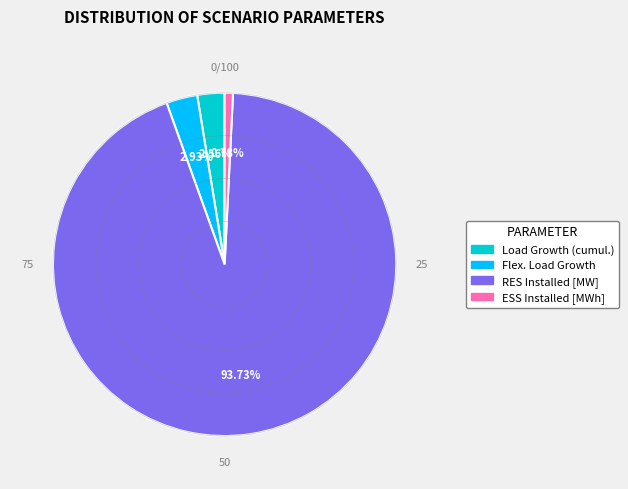

To the nearest percent, what portion does Load Growth (cumul.) represent?

3%